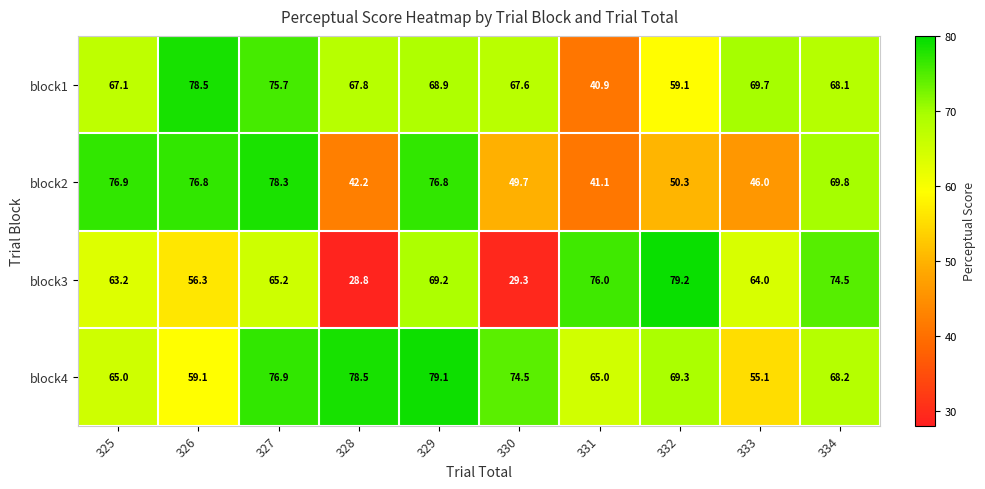

Between 326 and 334, which series saw the biggest shift?

block3